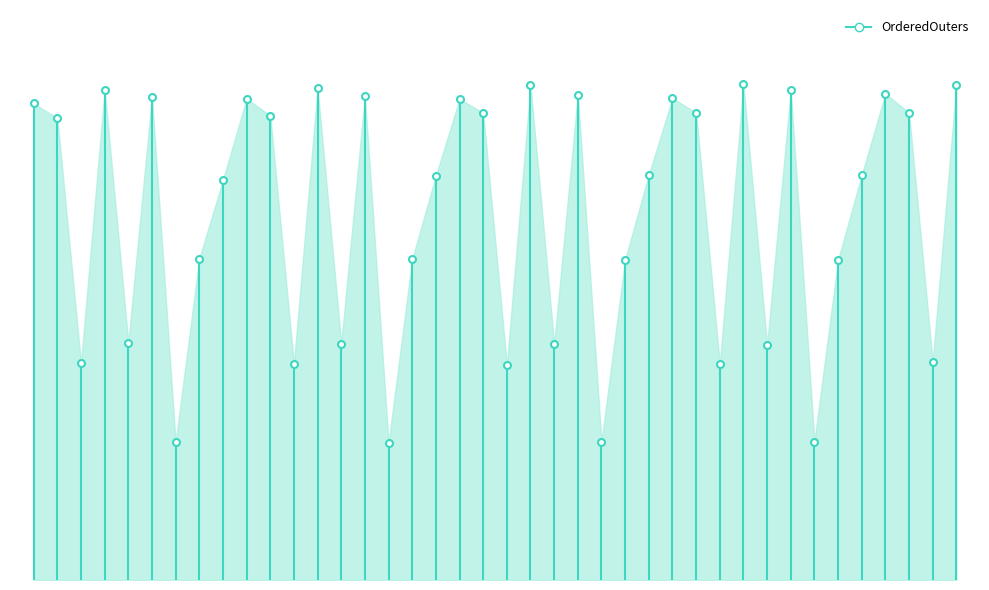

List the labels in order of value, largest first.

5208, 5217, 5199, 5190, 5181, 5210, 5214, 5201, 5192, 5183, 5205, 5187, 5196, 5178, 5197, 5206, 5215, 5188, 5179, 5204, 5213, 5195, 5186, 5185, 5194, 5203, 5212, 5182, 5191, 5200, 5209, 5216, 5180, 5207, 5189, 5198, 5202, 5211, 5184, 5193